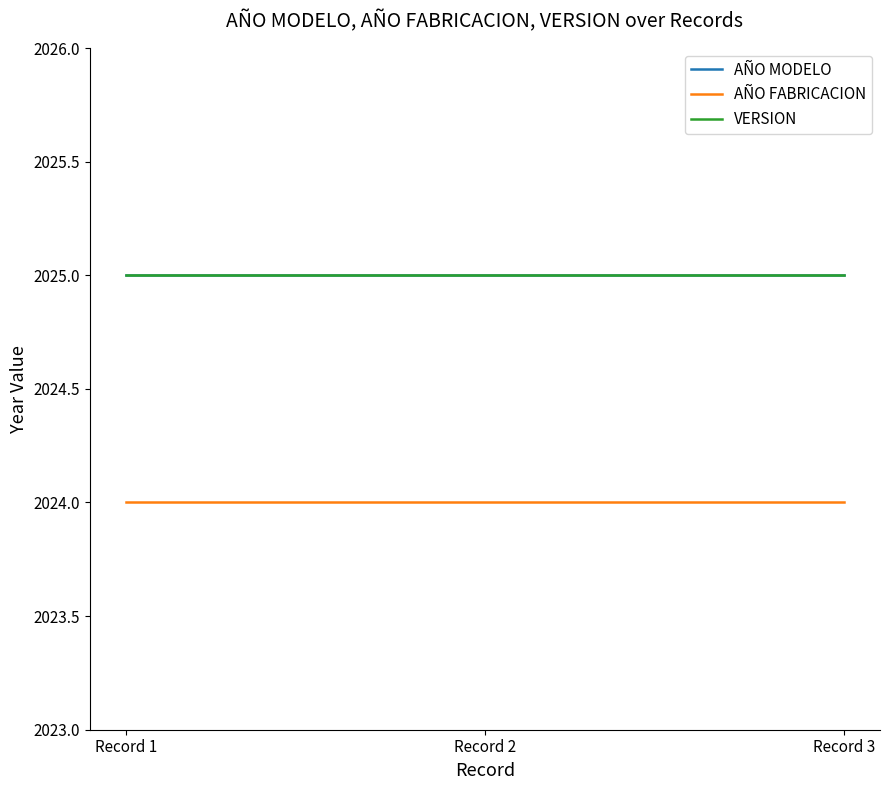

Which has a higher value, Record 1 or Record 2?

Record 1